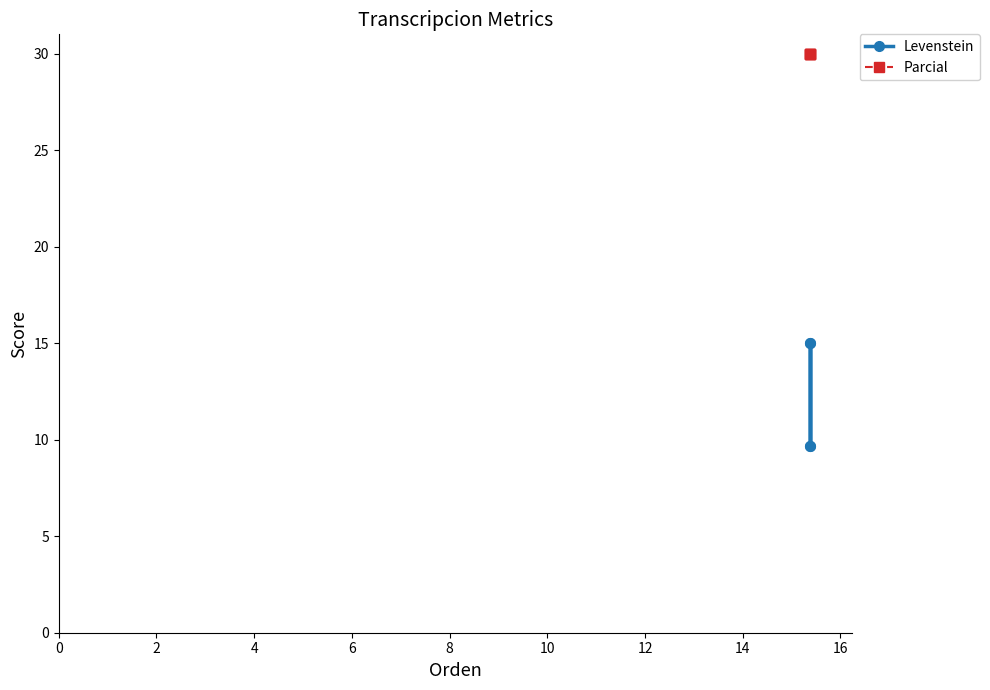

Reading left to right, list all the values displayed in this chart.

Levenstein: 9.7	15.0	9.7	15.0
Parcial: 30.0	30.0	30.0	30.0